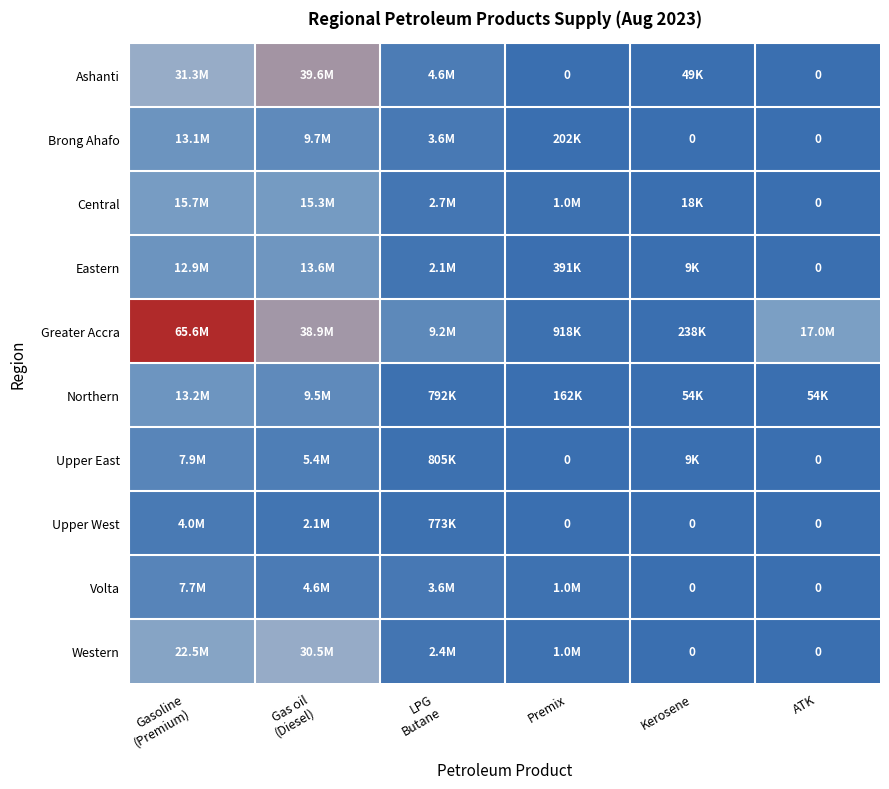

Rank the categories by Ashanti value from lowest to highest.

Premix, ATK, Kerosene, LPG Butane, Gasoline (Premium), Gas oil (Diesel)